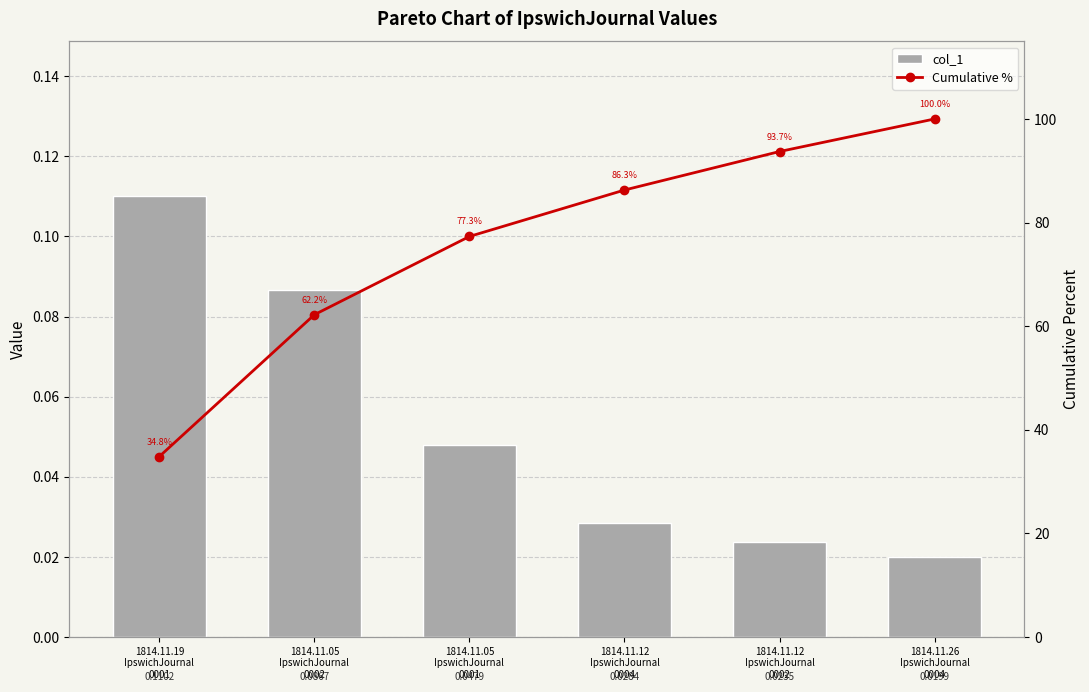

How many groups of bars are there?

6